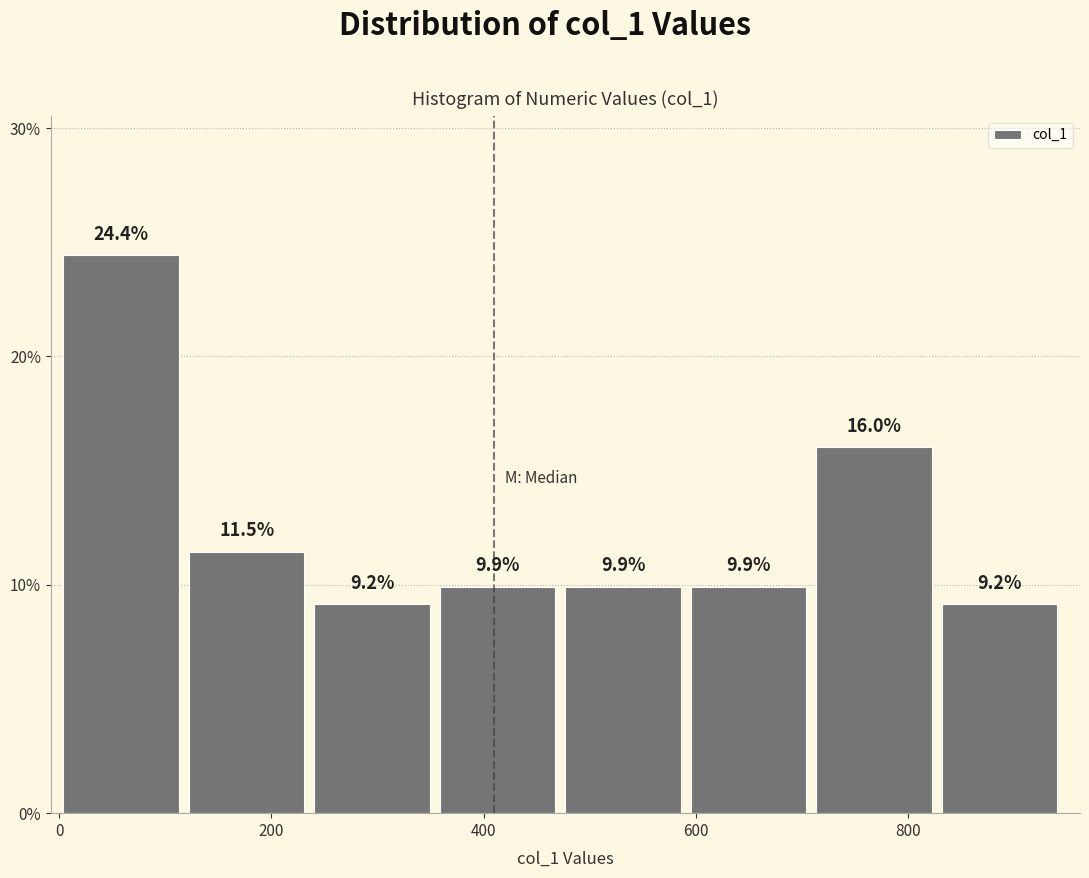

Which range on the x-axis has the tallest bar?

0 to 120